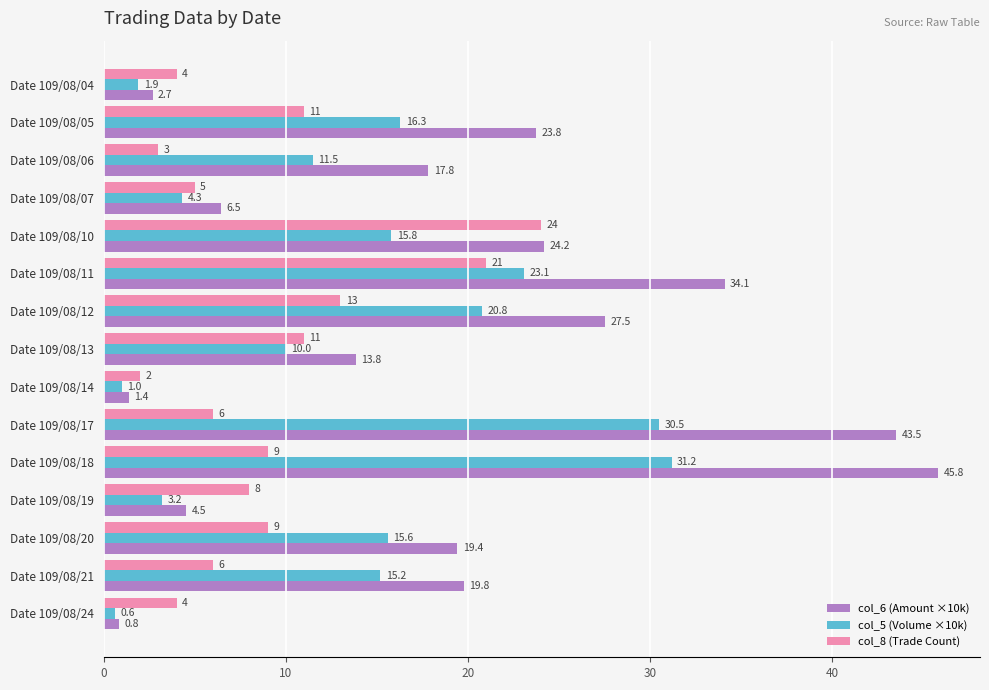

What is the sum of the col_6 (Amount ×10k) values at Date 109/08/05 and Date 109/08/06?

41.6